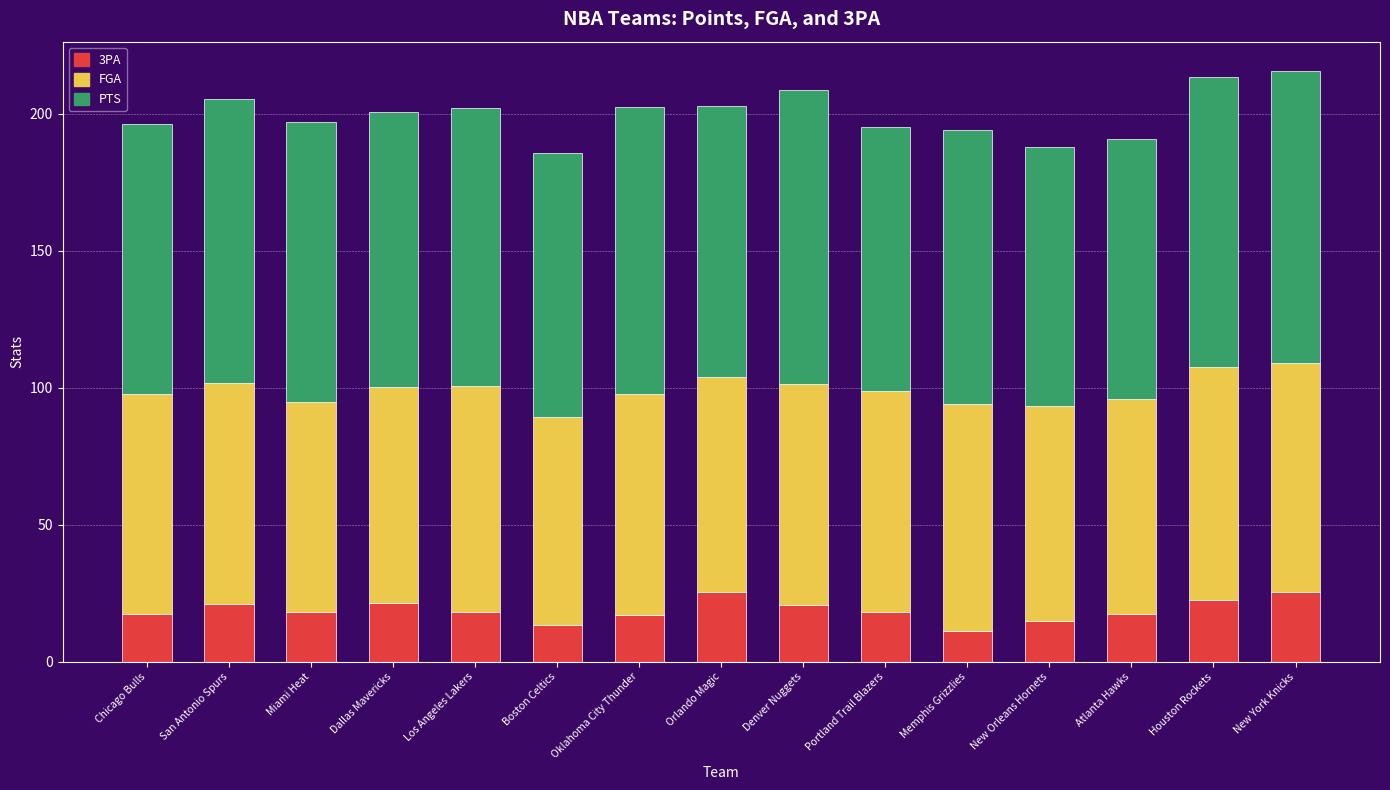

What is the sum of all 3PA values?

283.1